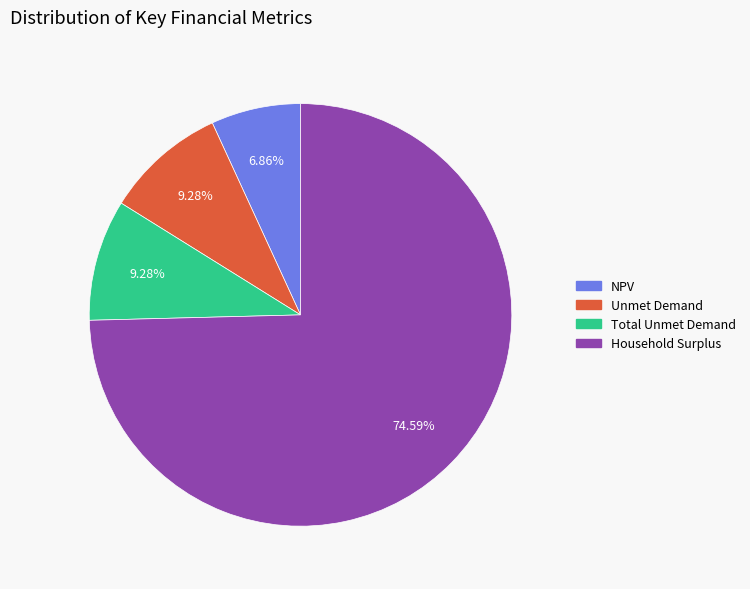

Which has a higher value, NPV or Unmet Demand?

Unmet Demand